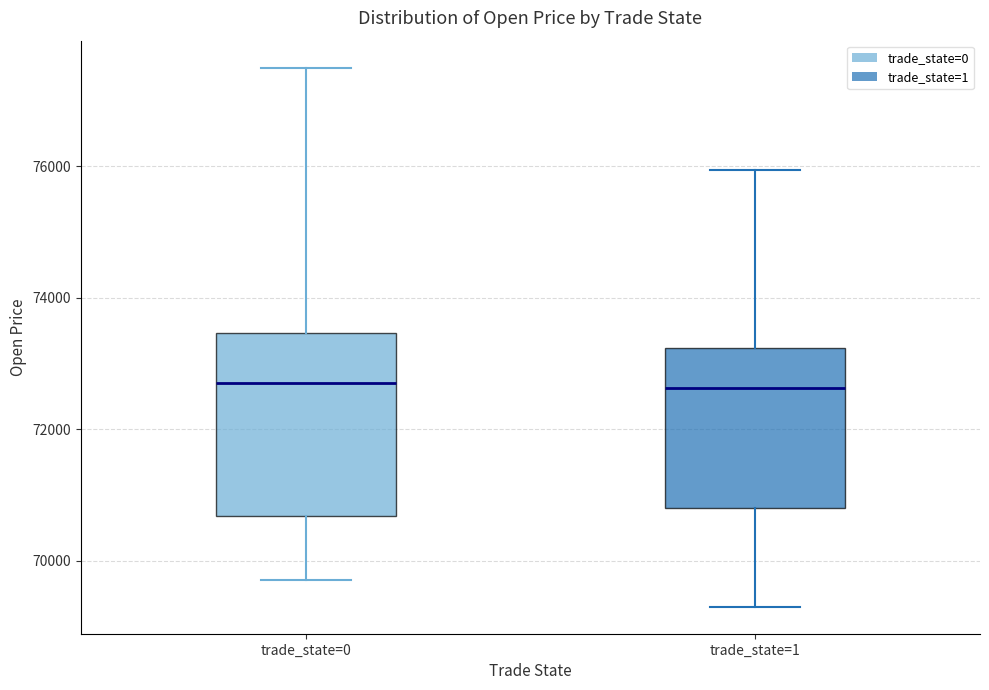

Reading left to right, read every box against the y-axis: the position of its median line, the range the box covers, and the ends of its whiskers. The values are not printed on the chart, so give them approximately, as read against the axis.

trade_state=0: median 72800, box 70600 to 73400, whiskers 69800 to 77600
trade_state=1: median 72600, box 70800 to 73200, whiskers 69400 to 76000